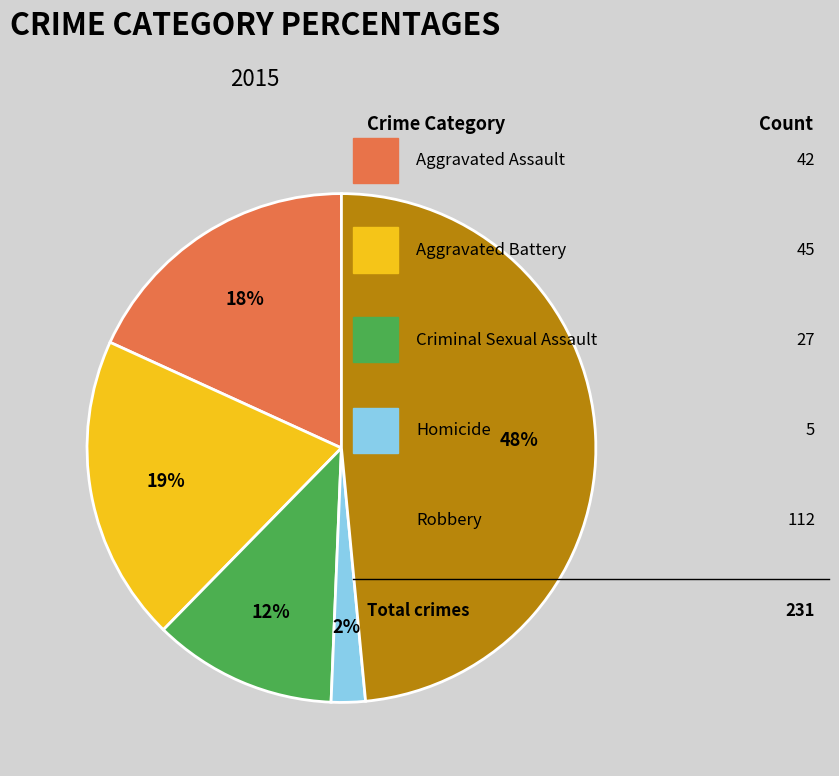

Is there any slice that represents more than half of the pie?

No